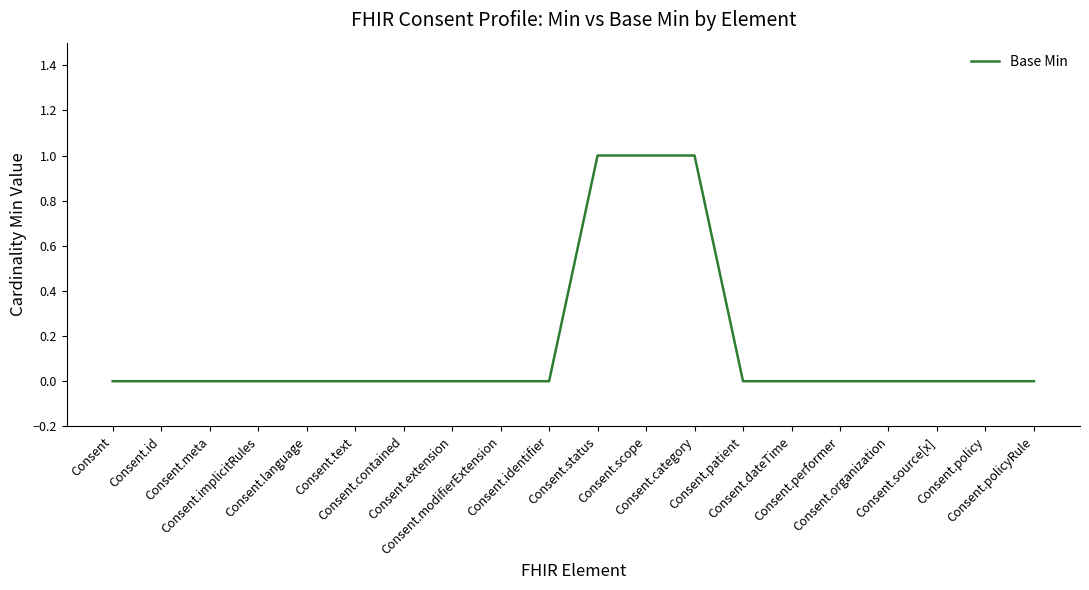

What is the sum of all values?

3